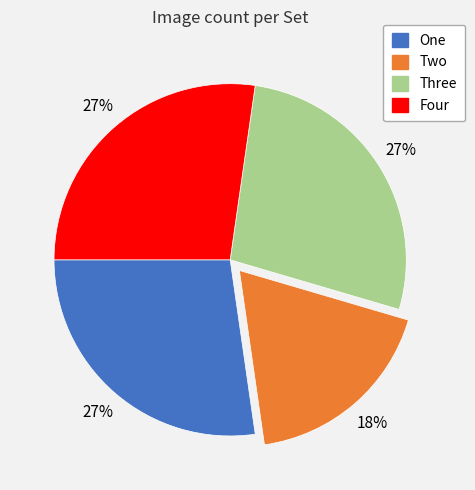

What is the ratio of the value at Four to the value at One?

1.0